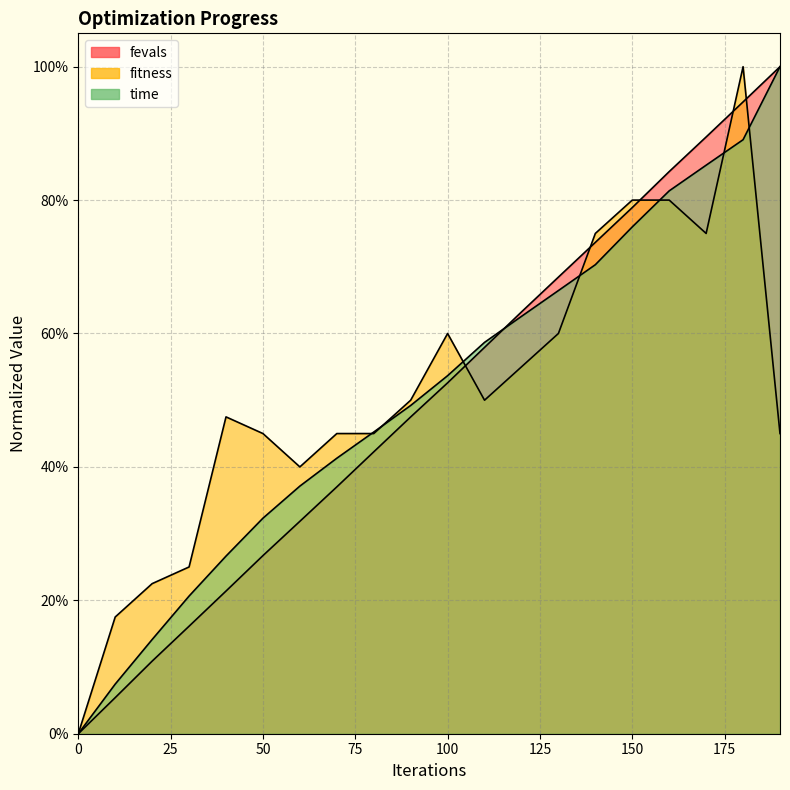

Reading left to right, extract all data points from this chart.

fitness: 0.0	0.2	0.2	0.2	0.5	0.5	0.4	0.5	0.5	0.5	0.6	0.5	0.6	0.6	0.8	0.8	0.8	0.8	1.0	0.5
time: 0.0	0.1	0.1	0.2	0.3	0.3	0.4	0.4	0.5	0.5	0.5	0.6	0.6	0.7	0.7	0.8	0.8	0.9	0.9	1.0
fevals: 0.0	0.1	0.1	0.2	0.2	0.3	0.3	0.4	0.4	0.5	0.5	0.6	0.6	0.7	0.7	0.8	0.8	0.9	0.9	1.0